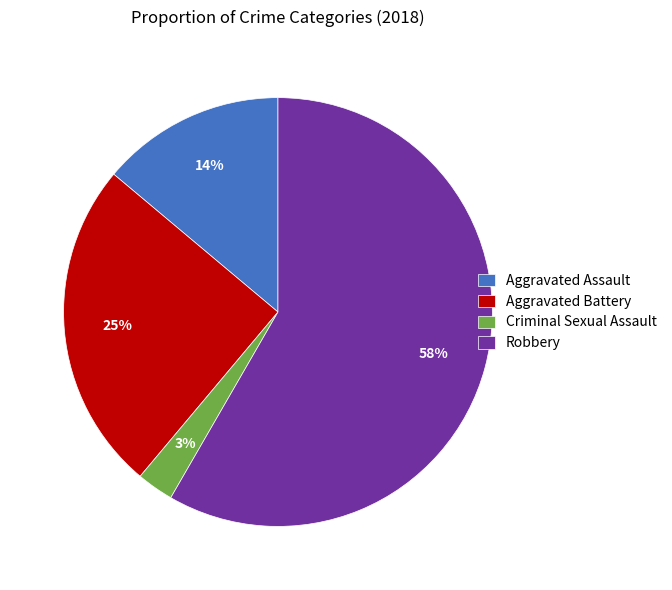

To the nearest percent, what portion does Aggravated Battery represent?

25%